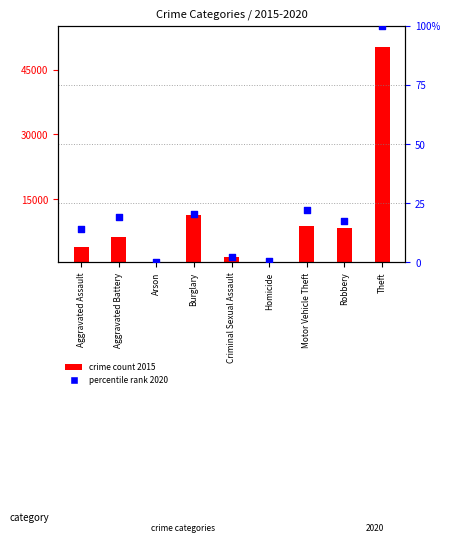

Is the value of crime count 2015 at Robbery greater than the value of percentile rank 2020 at Theft?

Yes